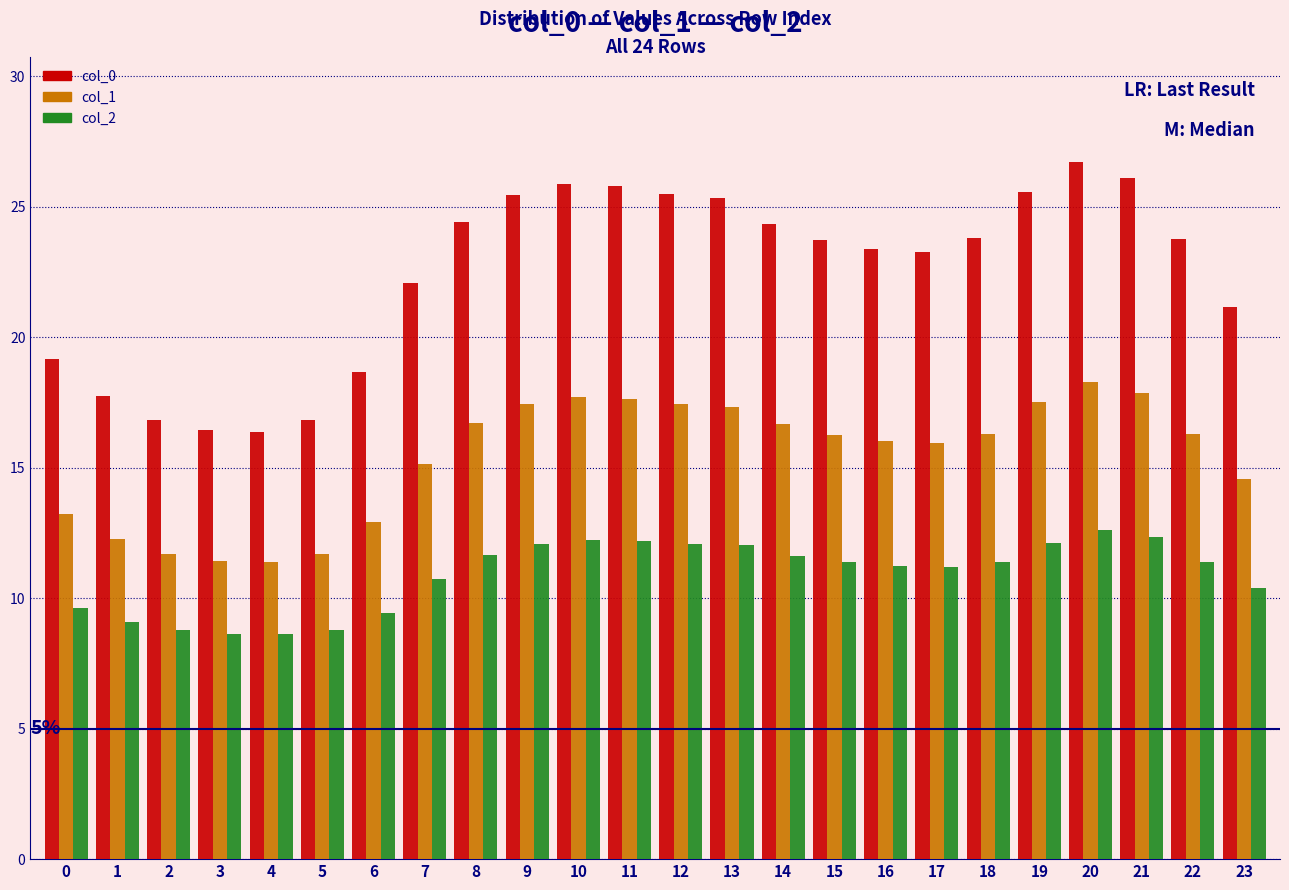

Rank the series by their average value, from lowest to highest.

col_2, col_1, col_0